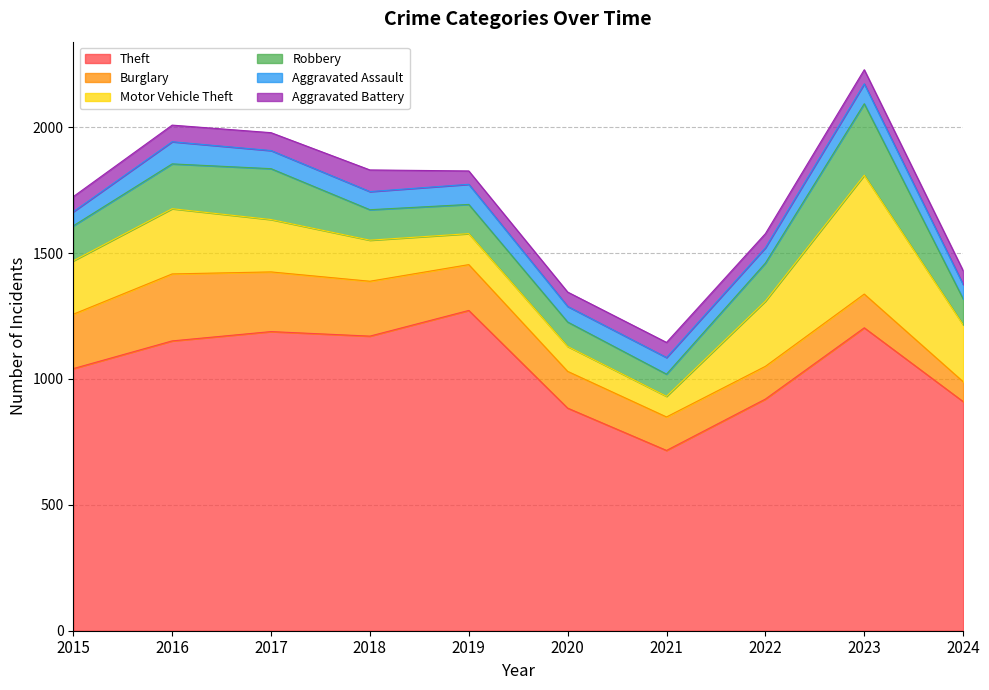

What are all the series names shown in the legend?

Theft, Burglary, Motor Vehicle Theft, Robbery, Aggravated Assault, Aggravated Battery